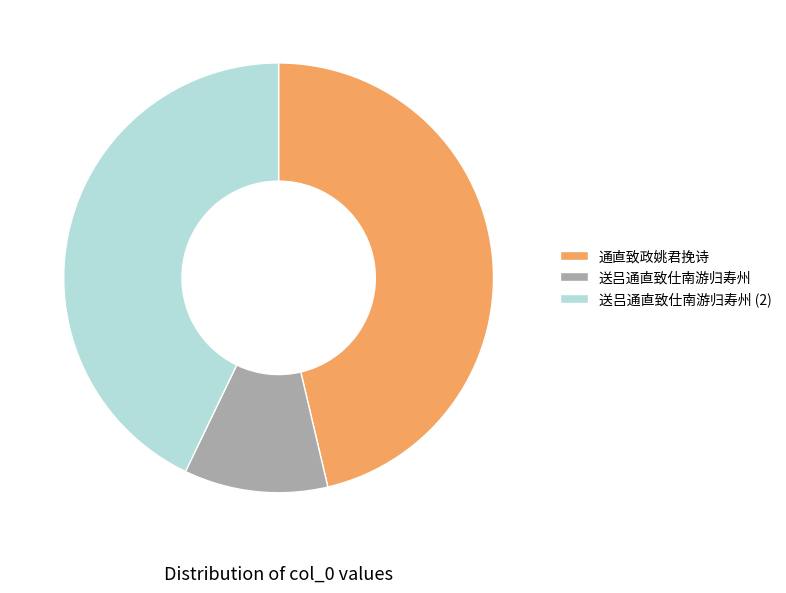

Is there any slice that represents more than half of the pie?

No